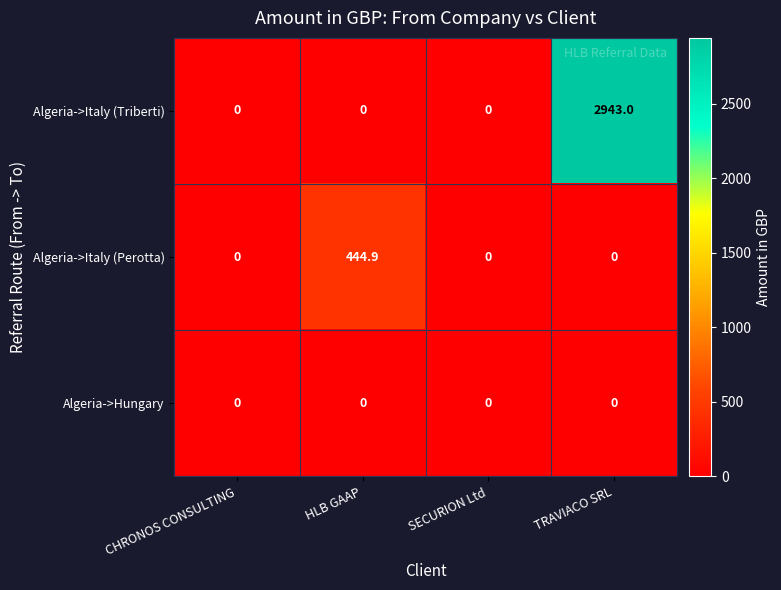

List the series in order of their peak value, lowest first.

Algeria->Hungary, Algeria->Italy (Perotta), Algeria->Italy (Triberti)